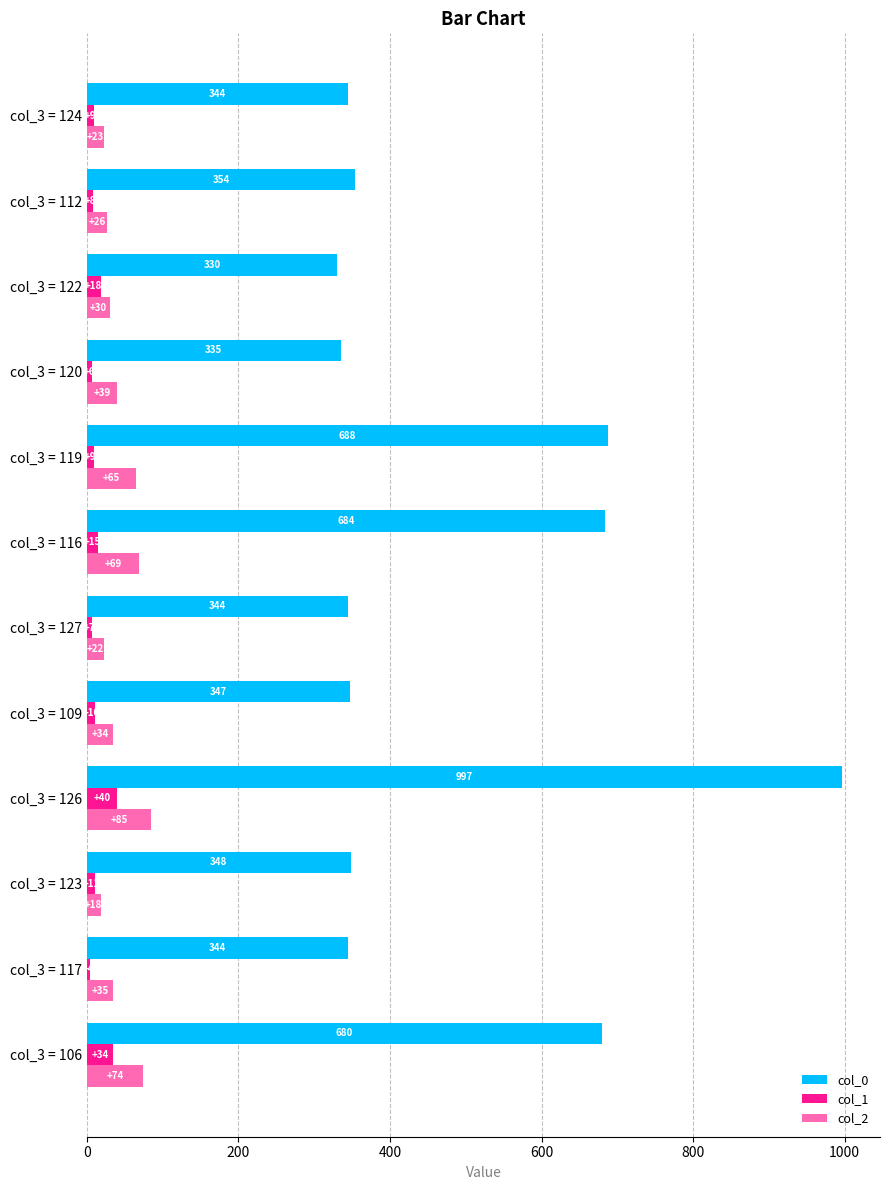

Which series has the widest spread of values?

col_0